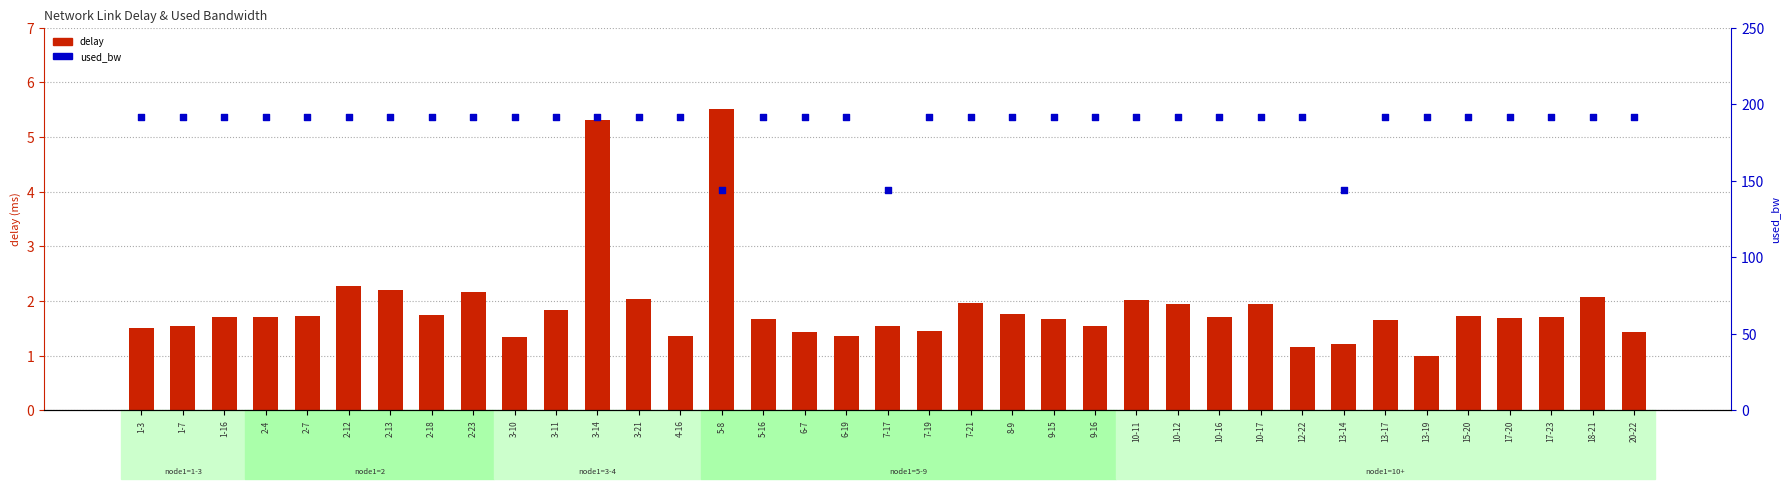

What are all the series names shown in the legend?

delay, used_bw